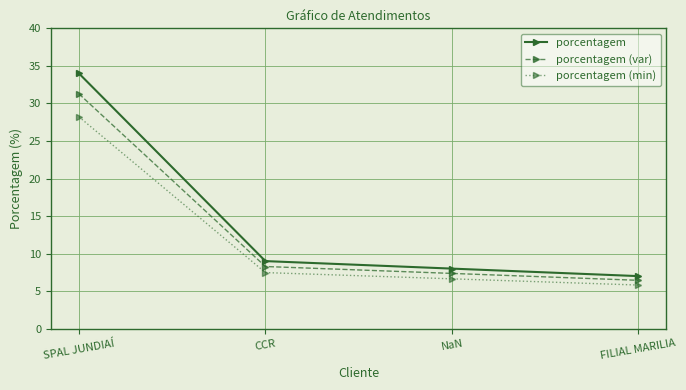

List the series in order of their peak value, lowest first.

porcentagem (min), porcentagem (var), porcentagem